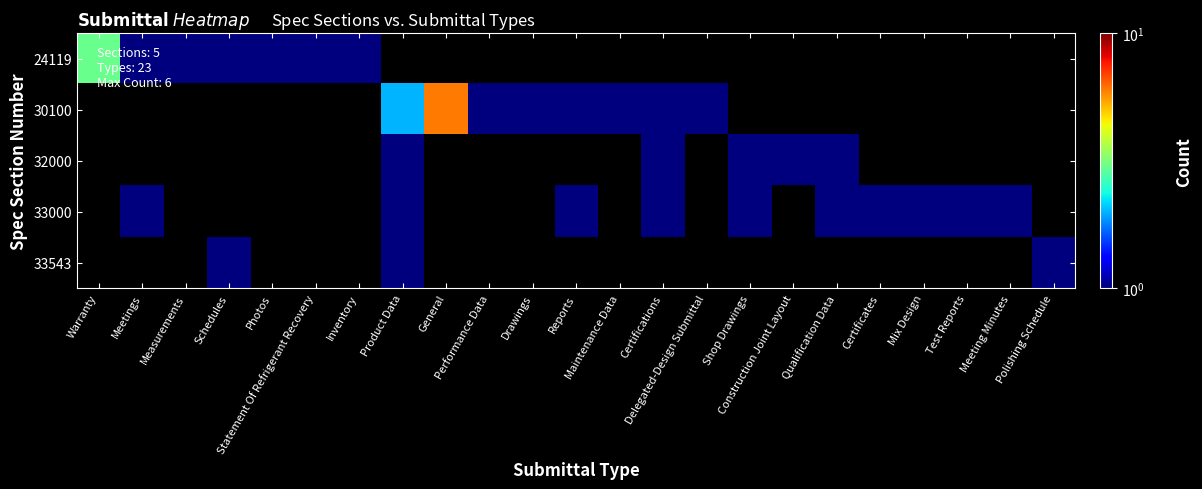

Count the number of categories in the chart.

23